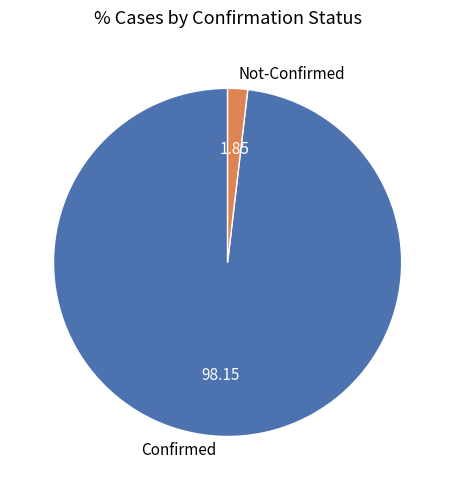

Approximately how many times larger is the value at Confirmed compared to Not-Confirmed?

53.0